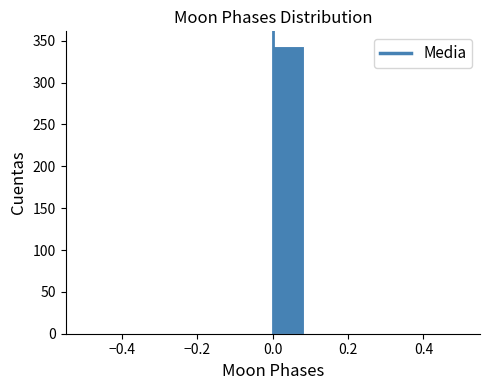

Reading left to right, transcribe this chart: for each bar, give the range it covers on the x-axis and its height. Neither the bar edges nor the heights are printed on the chart, so give them approximately, as read against the axes.

-0.50 to -0.42: 0
-0.42 to -0.34: 0
-0.34 to -0.24: 0
-0.24 to -0.16: 0
-0.16 to -0.08: 0
-0.08 to 0.00: 0
0.00 to 0.08: 345
0.08 to 0.16: 0
0.16 to 0.26: 0
0.26 to 0.34: 0
0.34 to 0.42: 0
0.42 to 0.50: 0